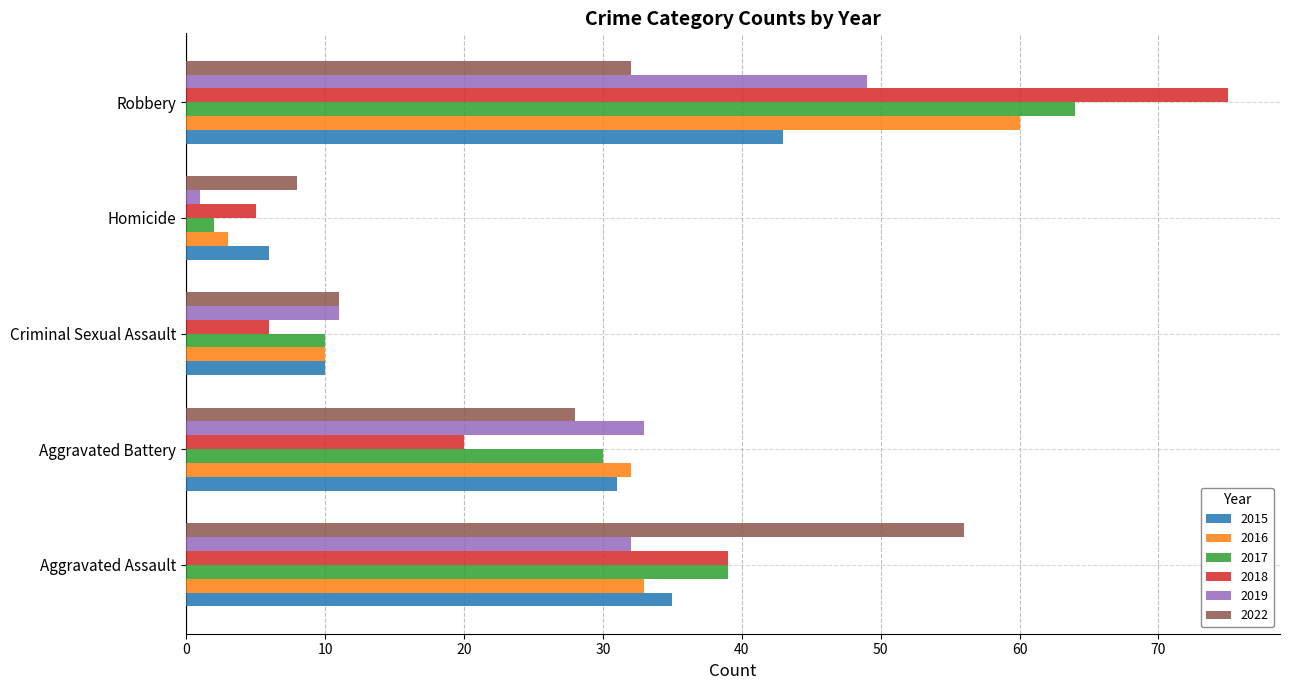

Rank the series by their maximum value, from highest to lowest.

2018, 2017, 2016, 2022, 2019, 2015